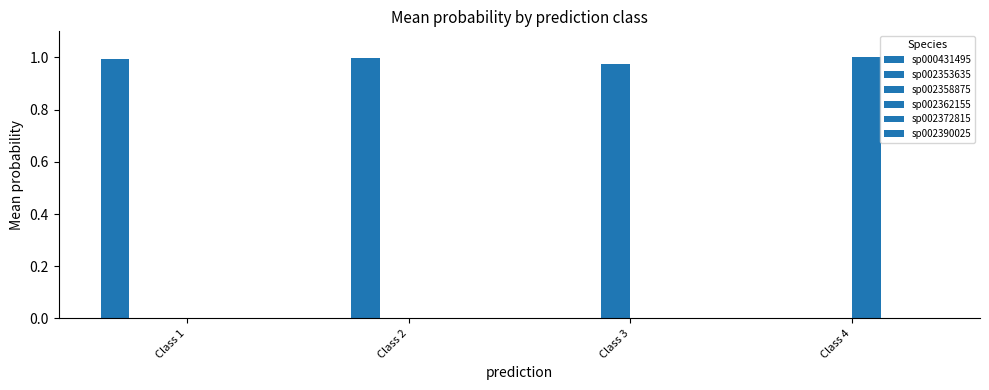

Does the chart contain stacked bars?

No